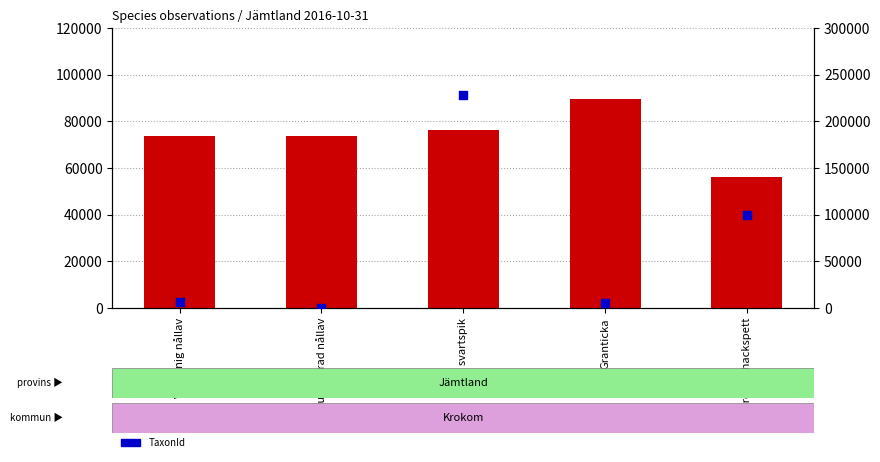

What are all the series names shown in the legend?

Taxonsorteringsordning, TaxonId